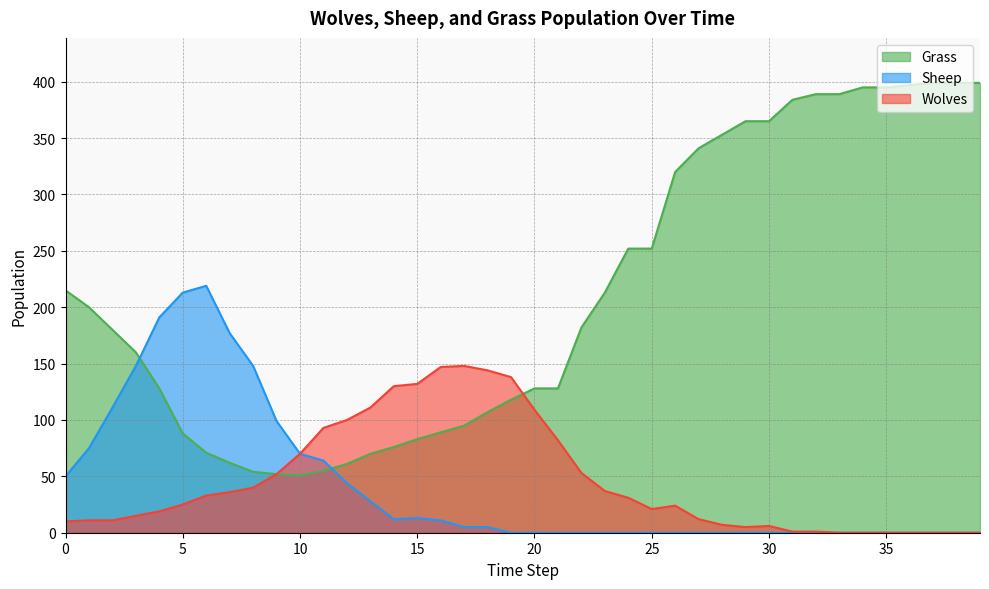

At which category is the sum across all series the highest?

37